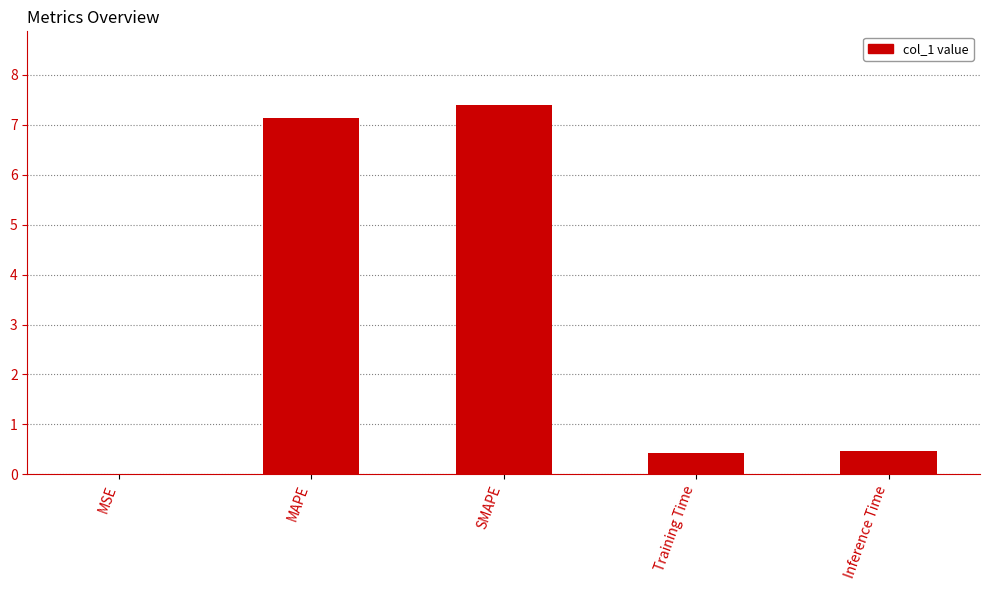

Count the number of data series in this chart.

1